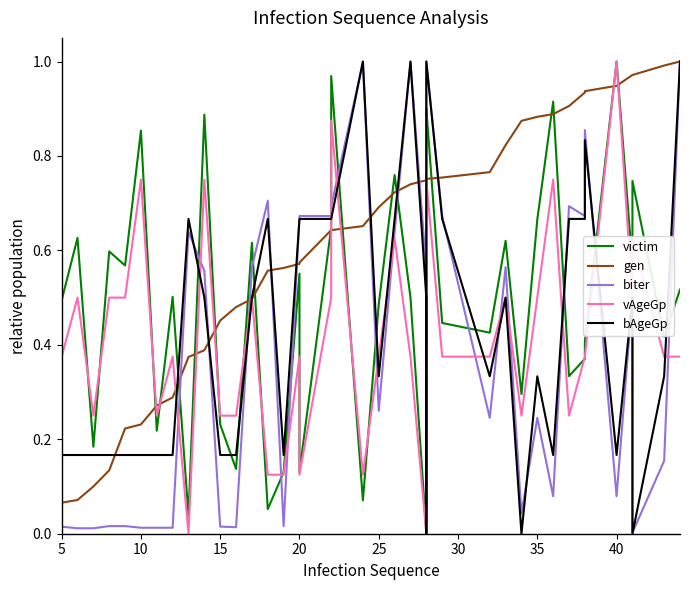

How many data points in vAgeGp are above 0?

38